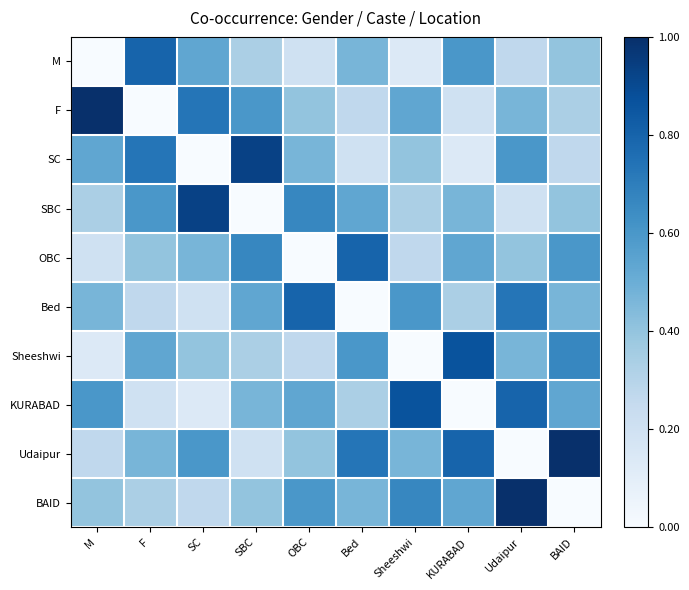

At which category is the sum across all series the highest?

Udaipur